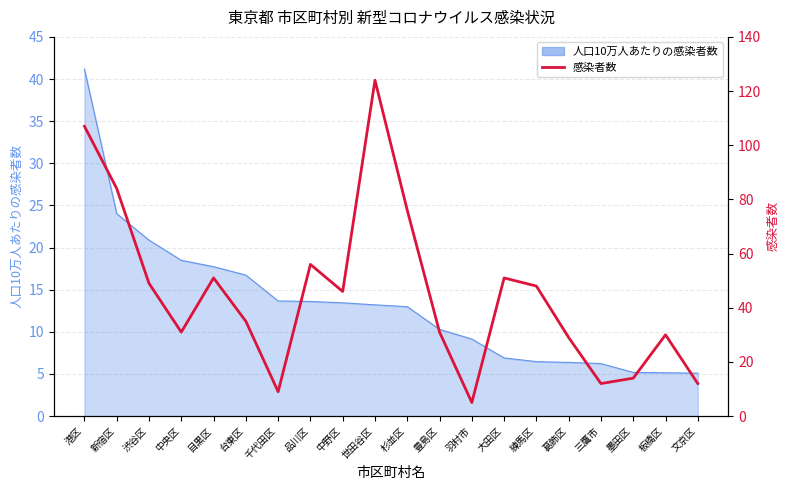

Reading left to right, transcribe all the data shown in this chart.

107	84	49	31	51	35	9	56	46	124	76	31	5	51	48	29	12	14	30	12